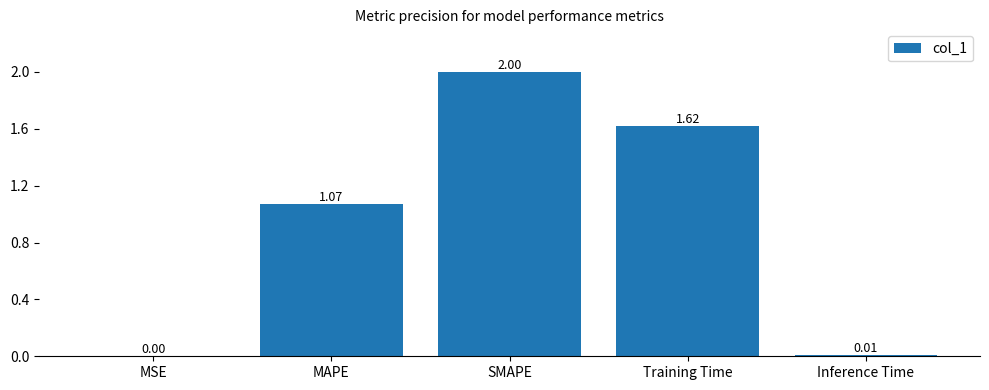

Where does the data first go above 1?

MAPE